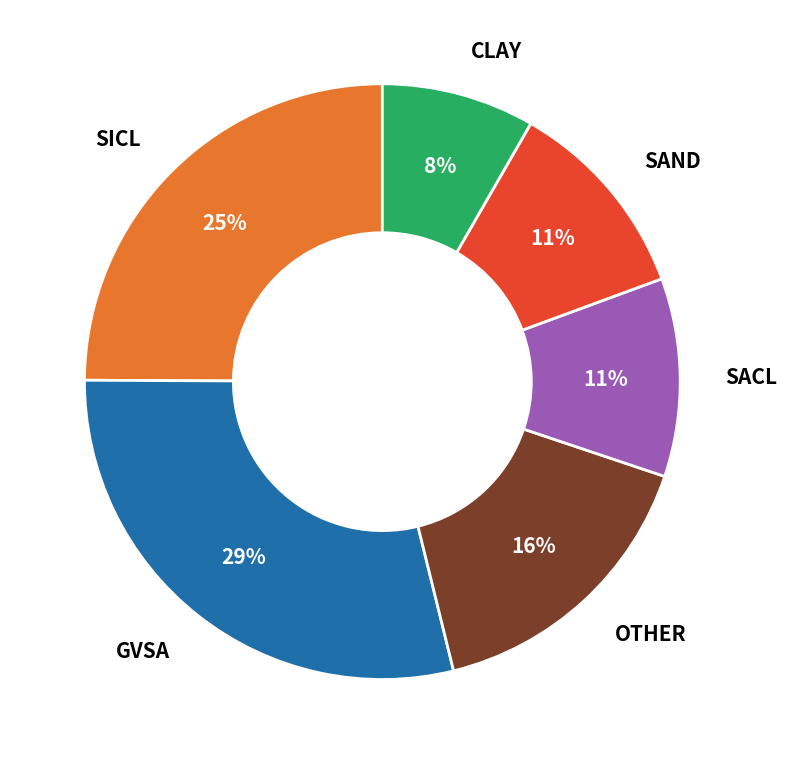

Is there a majority slice in this chart?

No